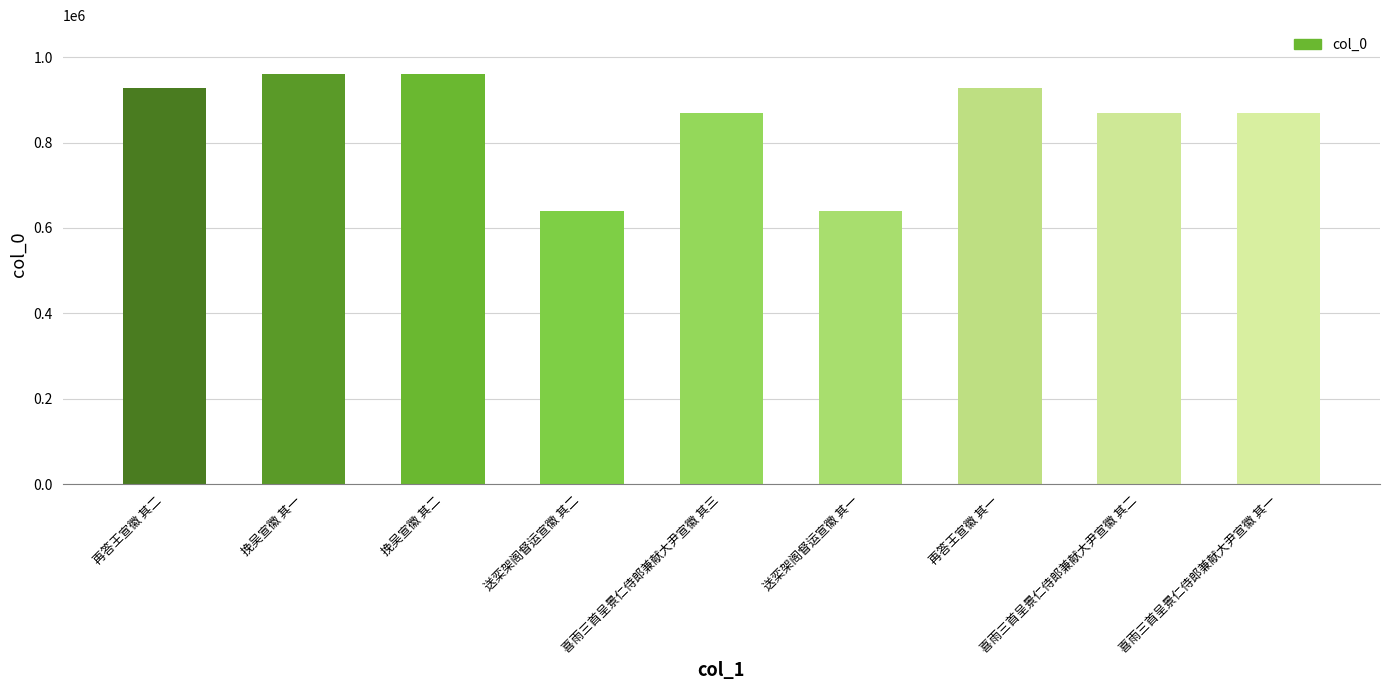

Is it true that the value at 挽吴宣徽 其一 is 1579436?

False